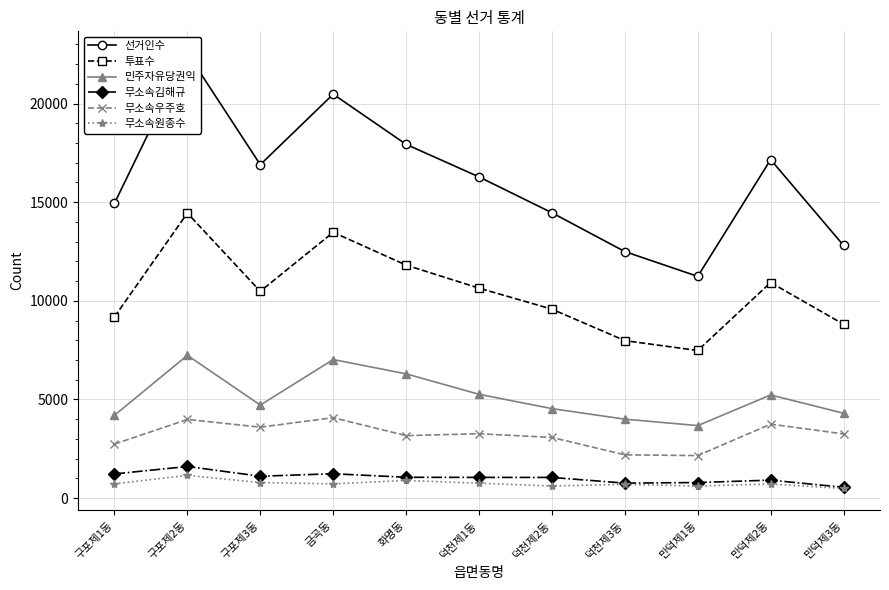

At which label is 선거인수 closest to 16899?

구포제3동